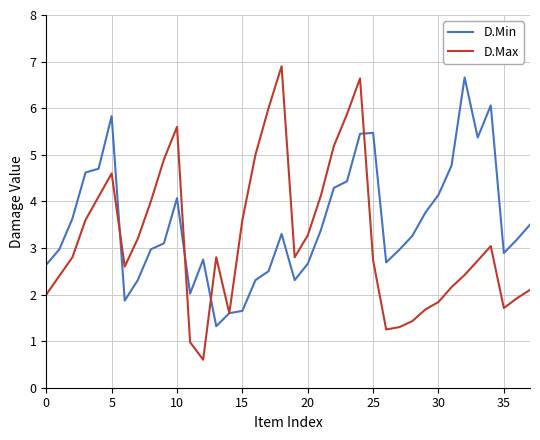

What is the minimum value shown in the chart?

0.6